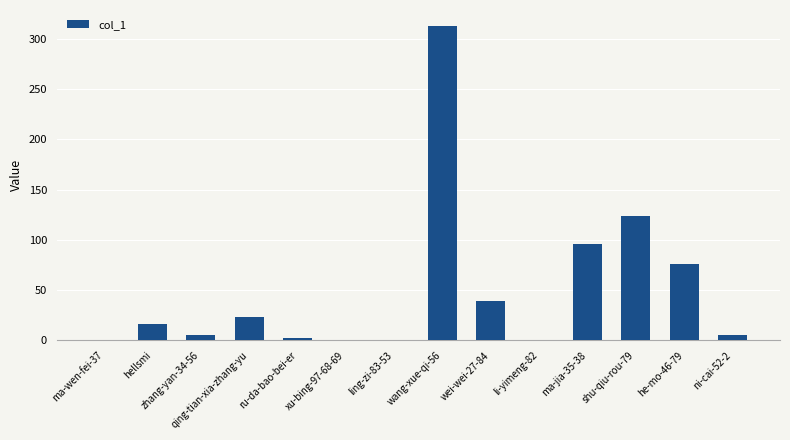

Reading left to right, what are all the values shown in this chart?

ma-wen-fei-37=0	hellsmi=16	zhang-yan-34-56=5	qing-tian-xia-zhang-yu=23	ru-da-bao-bei-er=2	xu-bing-97-68-69=0	ling-zi-83-53=0	wang-xue-qi-56=313	wei-wei-27-84=39	li-yimeng-82=0	ma-jia-35-38=96	shu-qiu-rou-79=124	he-mo-46-79=76	ni-cai-52-2=5